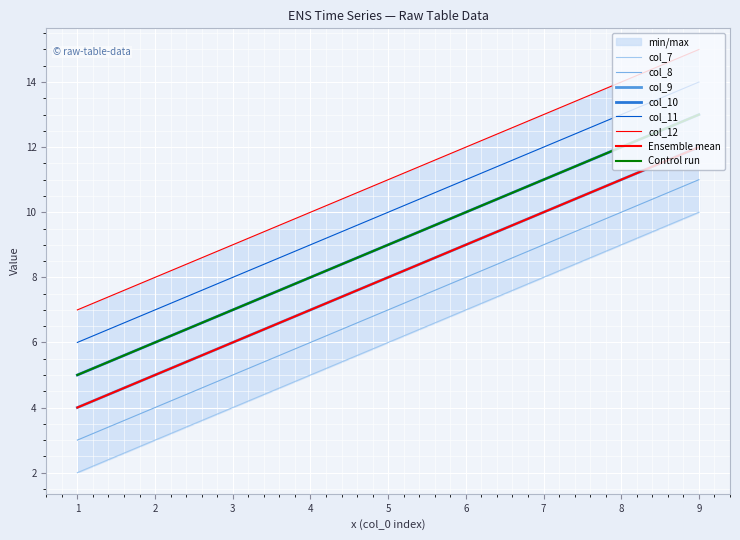

What is the minimum value for col_11?

6